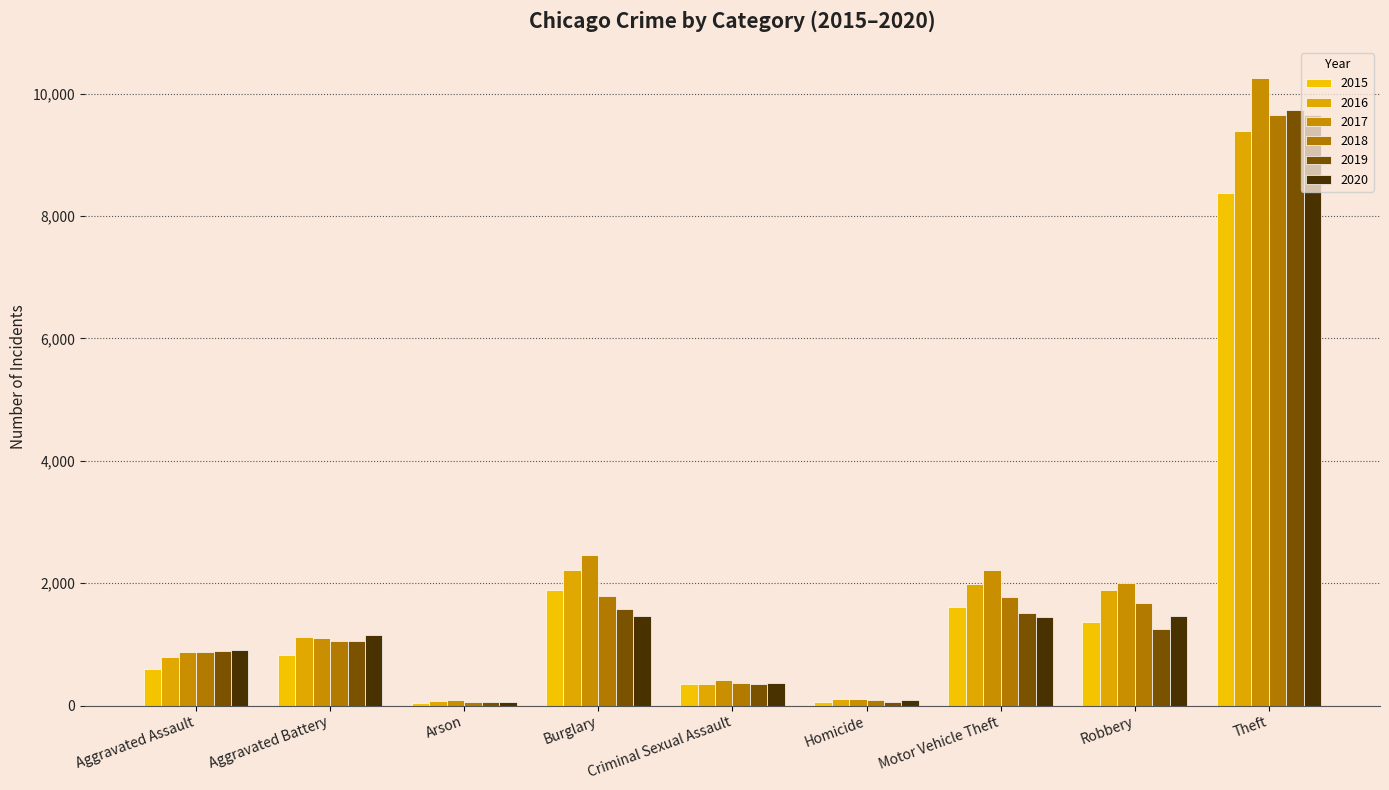

What value does the 2017 series have at Burglary?

2455